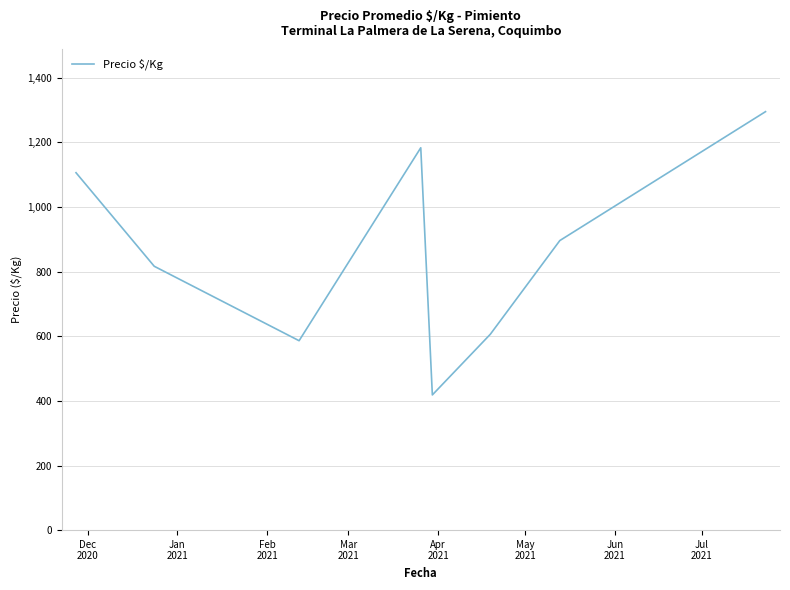

How many series are shown in this chart?

1